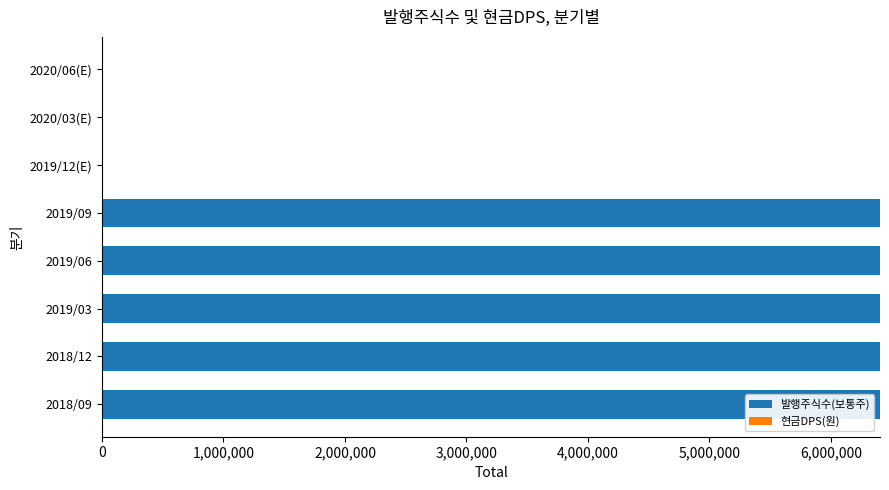

How many series are shown in this chart?

2